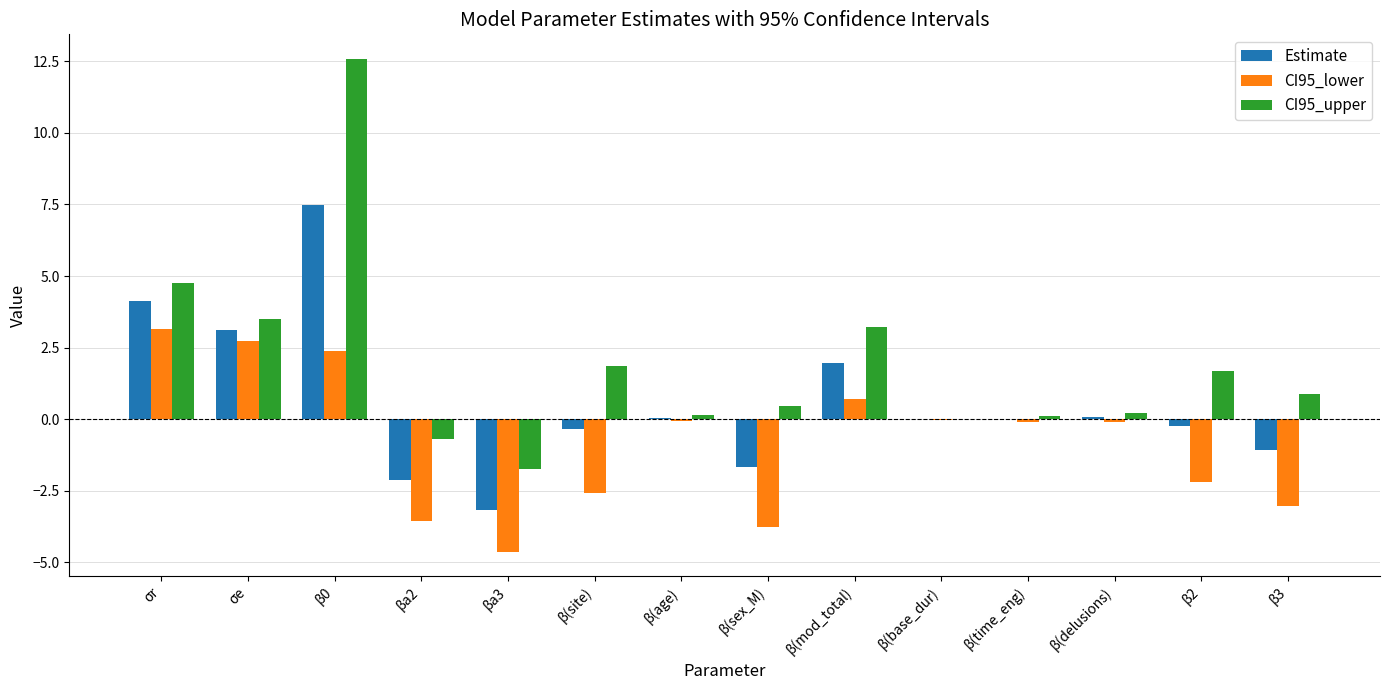

The CI95_upper series shows 0.9 at β3. True or false?

True